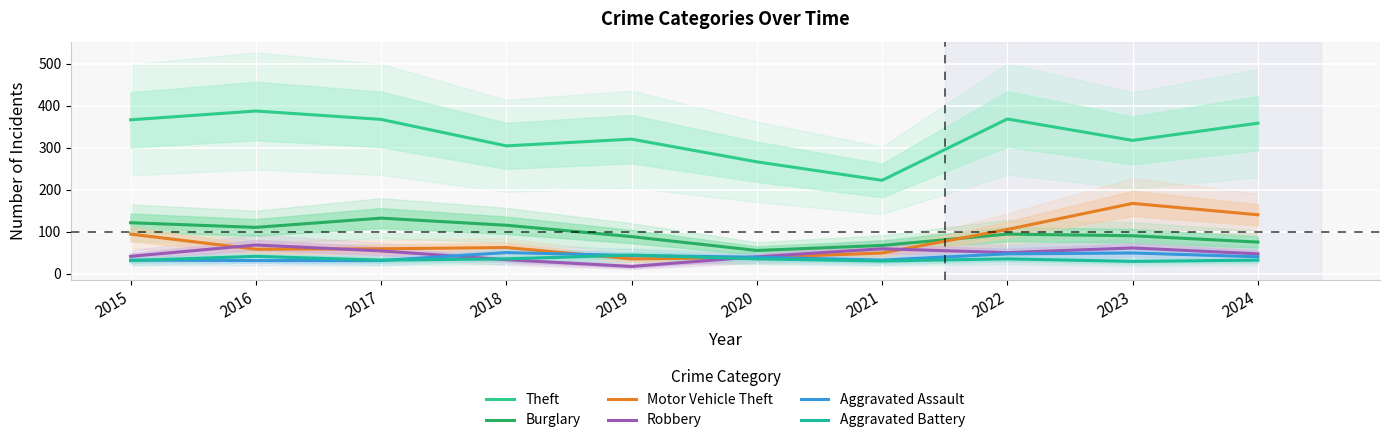

What is the value of the Motor Vehicle Theft point at the 4th from the left?

62